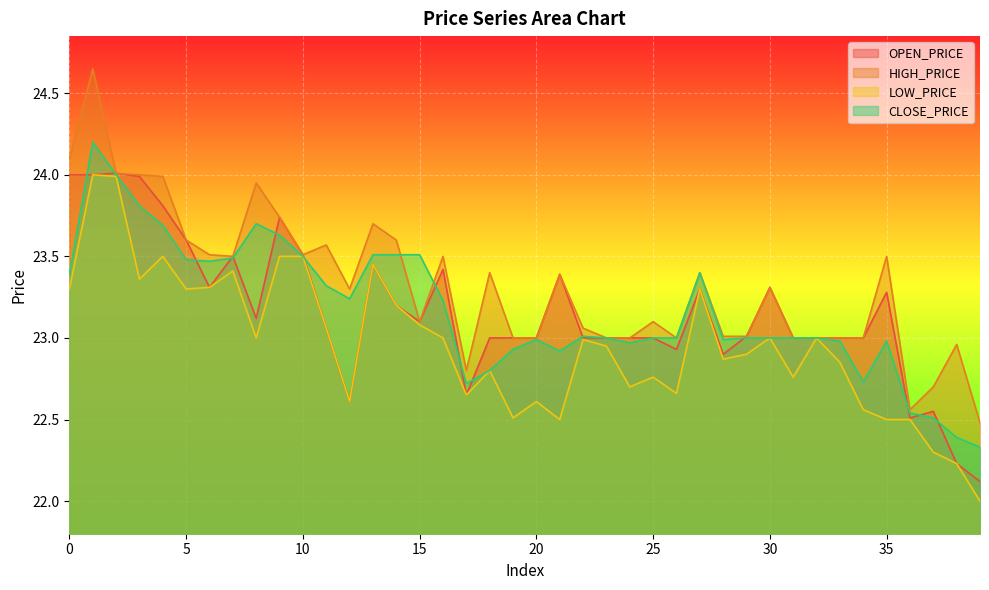

The value of CLOSE_PRICE at 19 is 22.9. True or false?

True